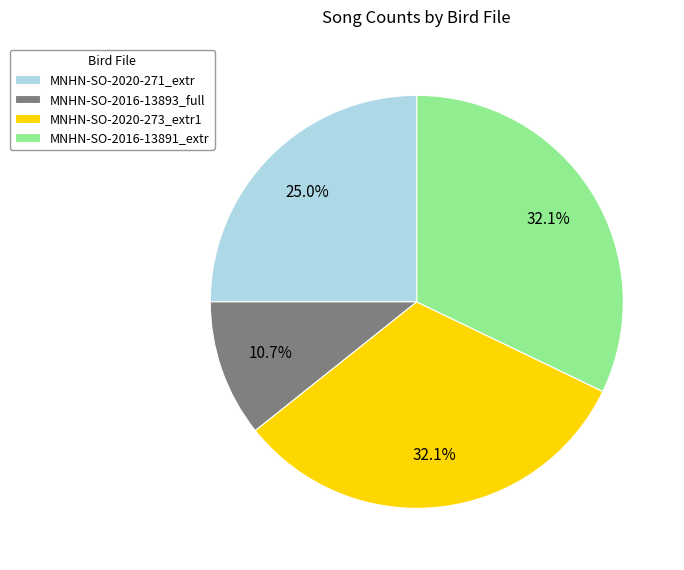

Which slice is the smallest?

MNHN-SO-2016-13893_full